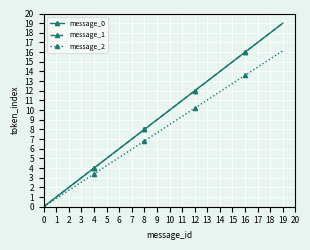

Does the chart have visible grid lines?

Yes